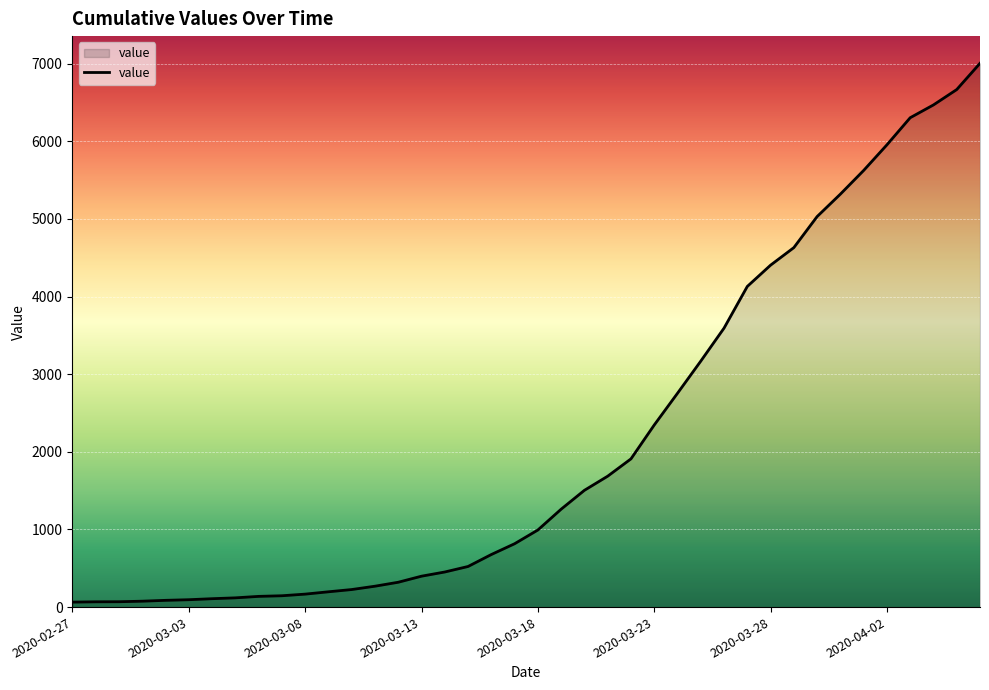

What is the maximum value shown in the chart?

7004